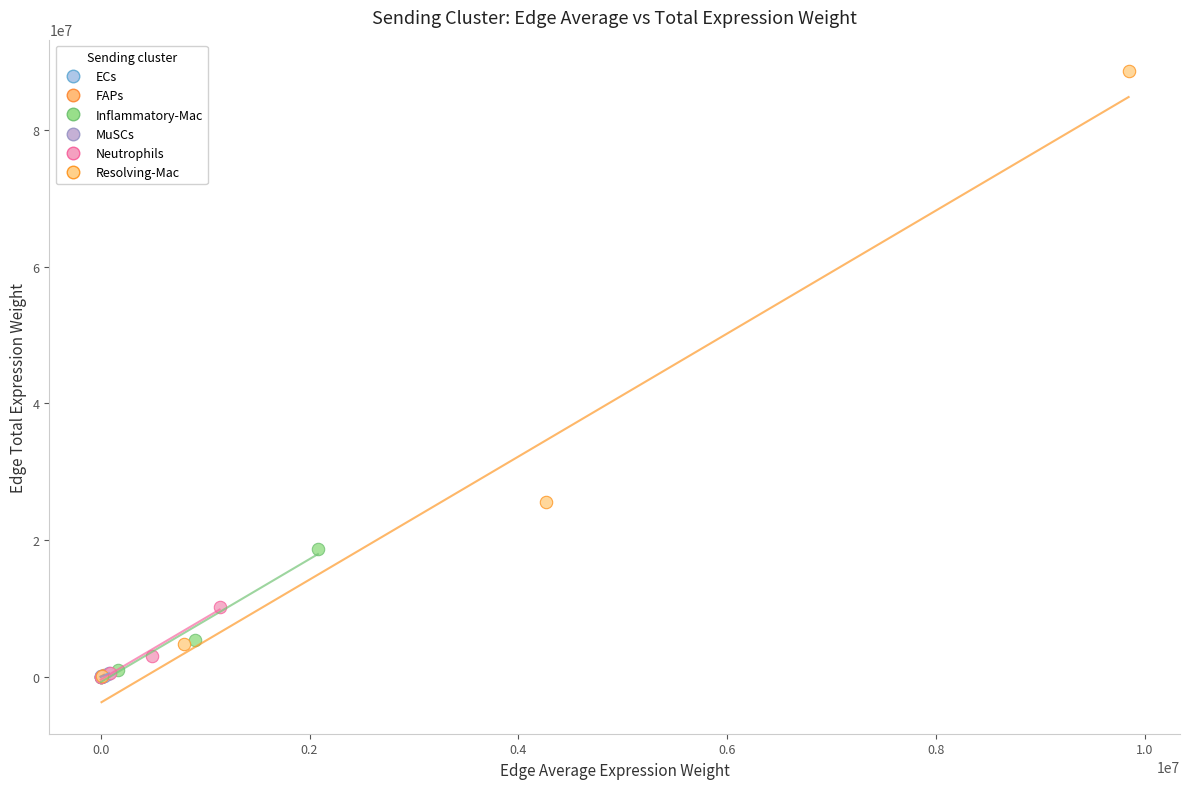

What are all the series names shown in the legend?

ECs, FAPs, Inflammatory-Mac, MuSCs, Neutrophils, Resolving-Mac